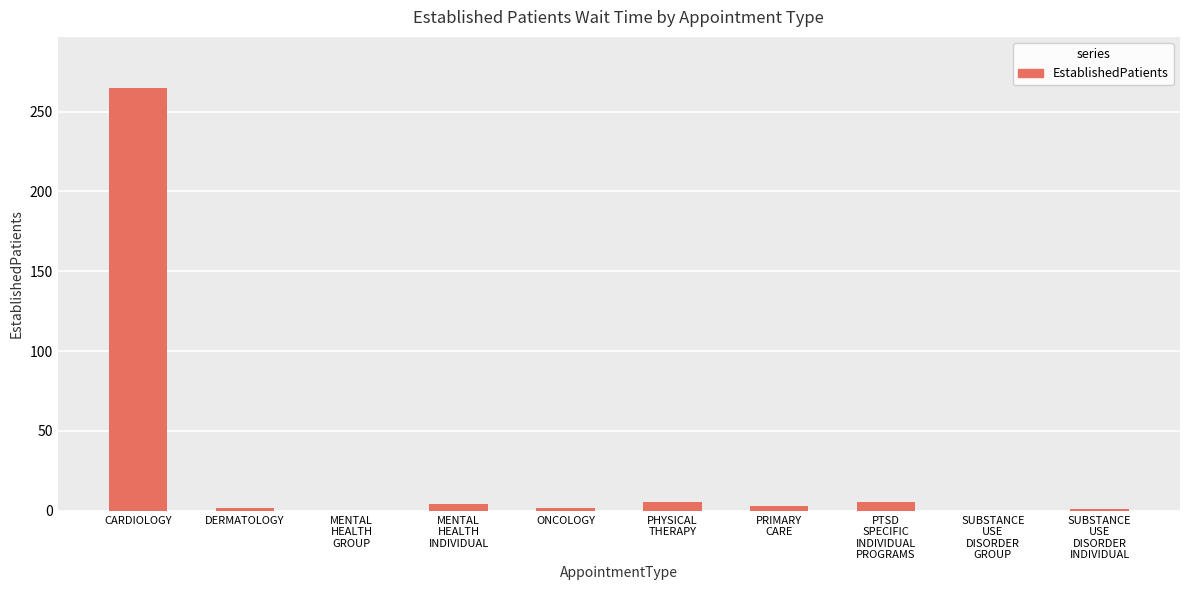

What is the sum of all values?

287.3